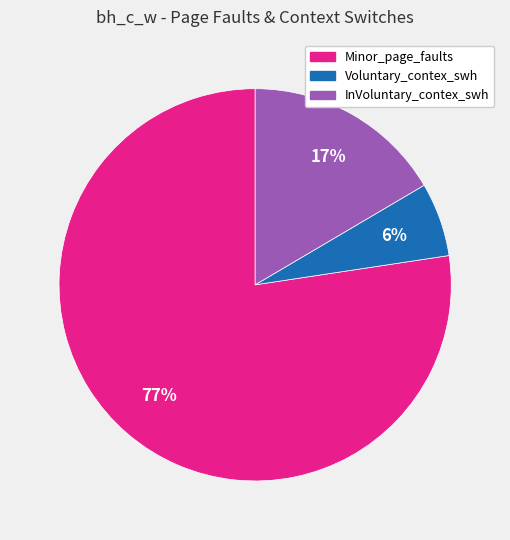

Which has a higher value, Voluntary_contex_swh or Minor_page_faults?

Minor_page_faults